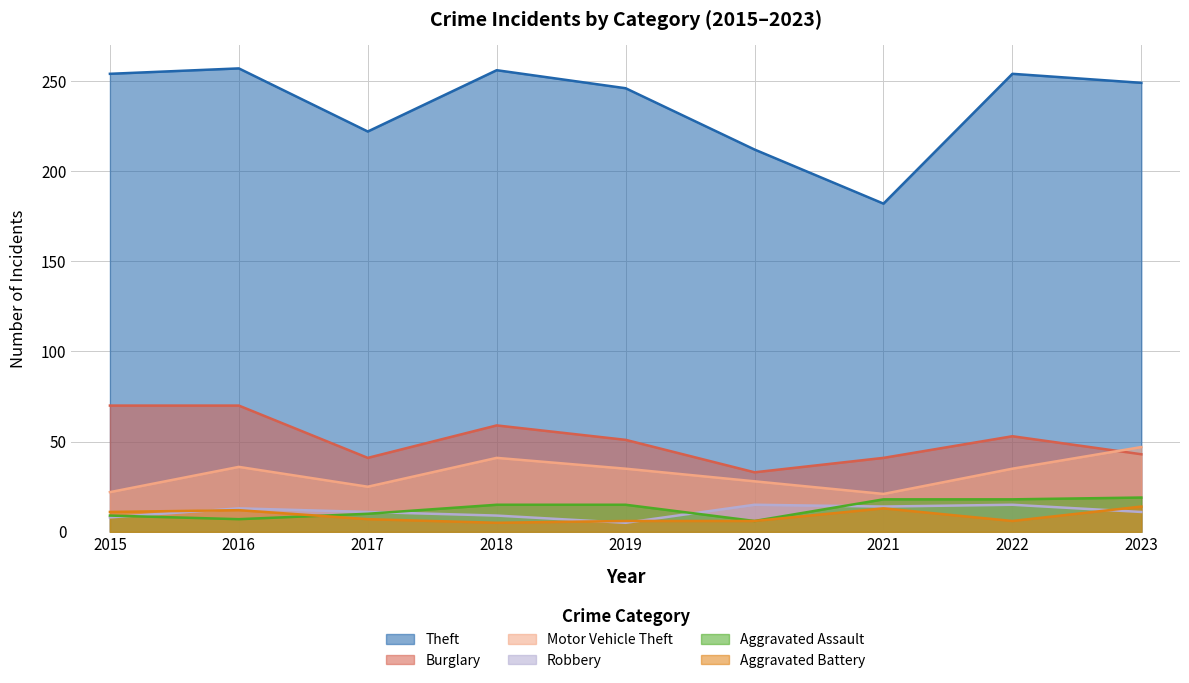

Which series has the widest spread of values?

Theft